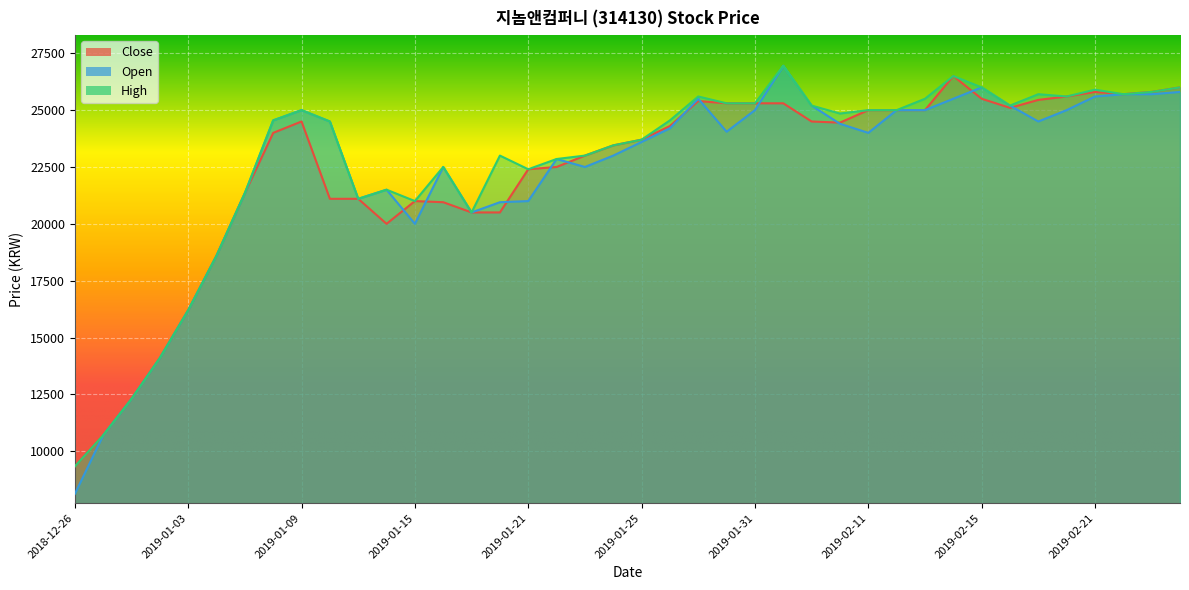

Reading right to left, extract all data points from this chart.

Close: 2019-02-26=26000	2019-02-25=25800	2019-02-22=25700	2019-02-21=25800	2019-02-20=25600	2019-02-19=25450	2019-02-18=25100	2019-02-15=25500	2019-02-14=26500	2019-02-13=25000	2019-02-12=25000	2019-02-11=25000	2019-02-08=24450	2019-02-07=24500	2019-02-01=25300	2019-01-31=25300	2019-01-30=25300	2019-01-29=25400	2019-01-28=24300	2019-01-25=23700	2019-01-24=23450	2019-01-23=23000	2019-01-22=22500	2019-01-21=22400	2019-01-18=20500	2019-01-17=20500	2019-01-16=20950	2019-01-15=21000	2019-01-14=20000	2019-01-11=21100	2019-01-10=21100	2019-01-09=24500	2019-01-08=24000	2019-01-07=21350	2019-01-04=18600	2019-01-03=16200	2019-01-02=14100	2018-12-28=12300	2018-12-27=10700	2018-12-26=9330
Open: 2019-02-26=25800	2019-02-25=25700	2019-02-22=25700	2019-02-21=25600	2019-02-20=25000	2019-02-19=24500	2019-02-18=25200	2019-02-15=26000	2019-02-14=25500	2019-02-13=25000	2019-02-12=25000	2019-02-11=24000	2019-02-08=24400	2019-02-07=25200	2019-02-01=26950	2019-01-31=25000	2019-01-30=24050	2019-01-29=25500	2019-01-28=24200	2019-01-25=23600	2019-01-24=23000	2019-01-23=22500	2019-01-22=22850	2019-01-21=21000	2019-01-18=20950	2019-01-17=20500	2019-01-16=22500	2019-01-15=20000	2019-01-14=21500	2019-01-11=21100	2019-01-10=24500	2019-01-09=25000	2019-01-08=24550	2019-01-07=21350	2019-01-04=18600	2019-01-03=16200	2019-01-02=14100	2018-12-28=12300	2018-12-27=10700	2018-12-26=8120
High: 2019-02-26=26000	2019-02-25=25800	2019-02-22=25700	2019-02-21=25900	2019-02-20=25600	2019-02-19=25700	2019-02-18=25200	2019-02-15=26000	2019-02-14=26500	2019-02-13=25500	2019-02-12=25000	2019-02-11=25000	2019-02-08=24850	2019-02-07=25200	2019-02-01=26950	2019-01-31=25300	2019-01-30=25300	2019-01-29=25600	2019-01-28=24550	2019-01-25=23700	2019-01-24=23450	2019-01-23=23000	2019-01-22=22850	2019-01-21=22400	2019-01-18=23000	2019-01-17=20500	2019-01-16=22500	2019-01-15=21000	2019-01-14=21500	2019-01-11=21100	2019-01-10=24500	2019-01-09=25000	2019-01-08=24550	2019-01-07=21350	2019-01-04=18600	2019-01-03=16200	2019-01-02=14100	2018-12-28=12300	2018-12-27=10700	2018-12-26=9330